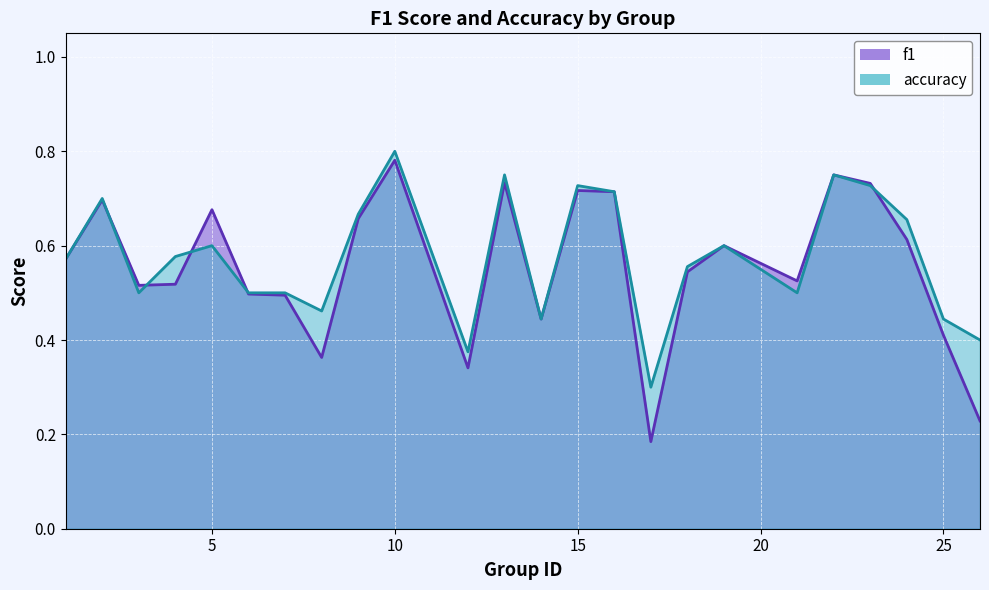

How many lines are shown in the chart?

2